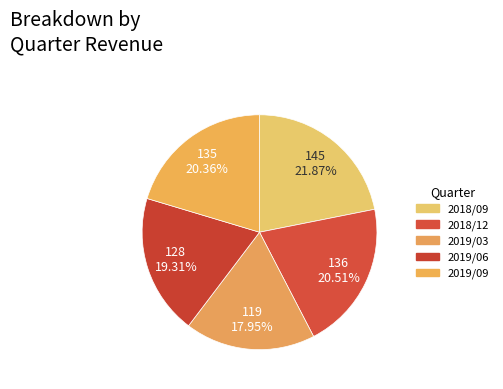

How many slices are in this pie chart?

5